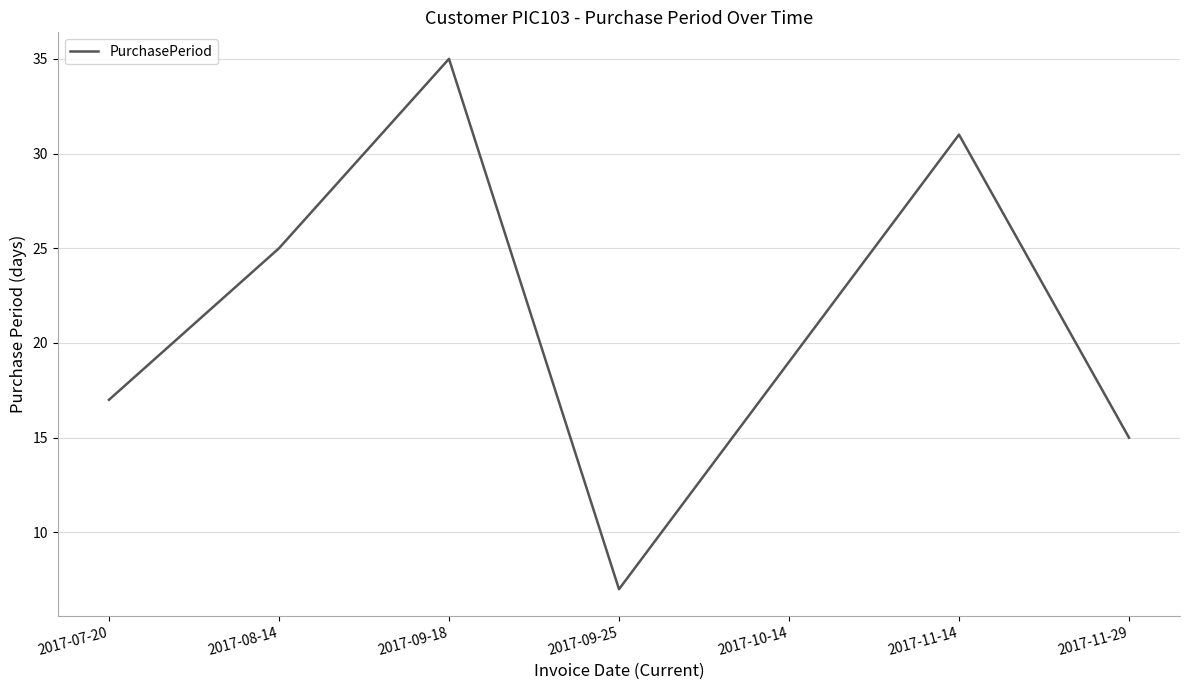

At which category does the data reach its first local peak?

2017-09-18